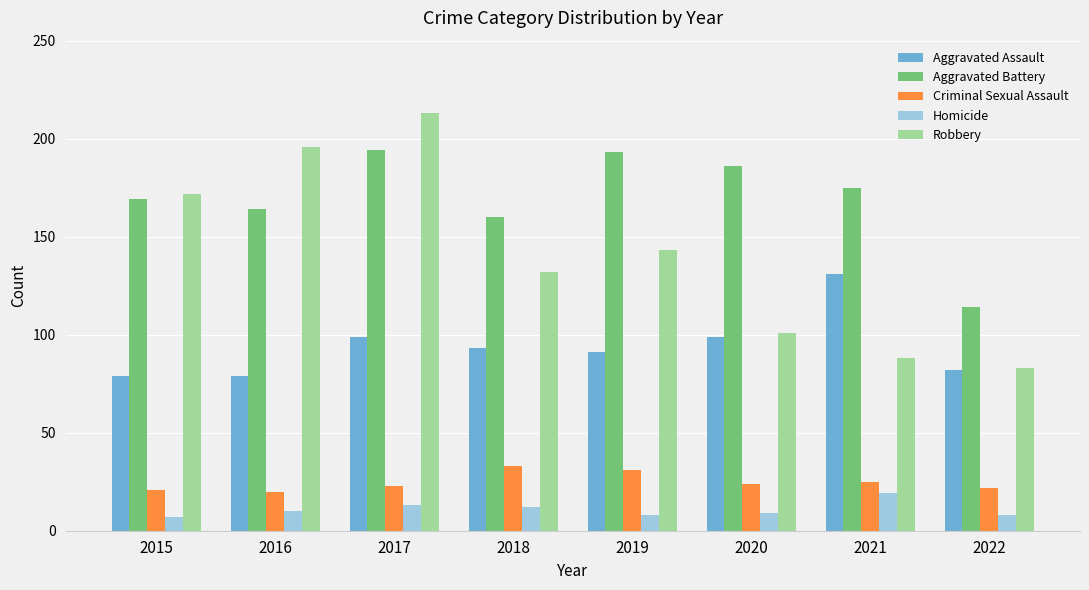

What are all the series names shown in the legend?

Aggravated Assault, Aggravated Battery, Criminal Sexual Assault, Homicide, Robbery